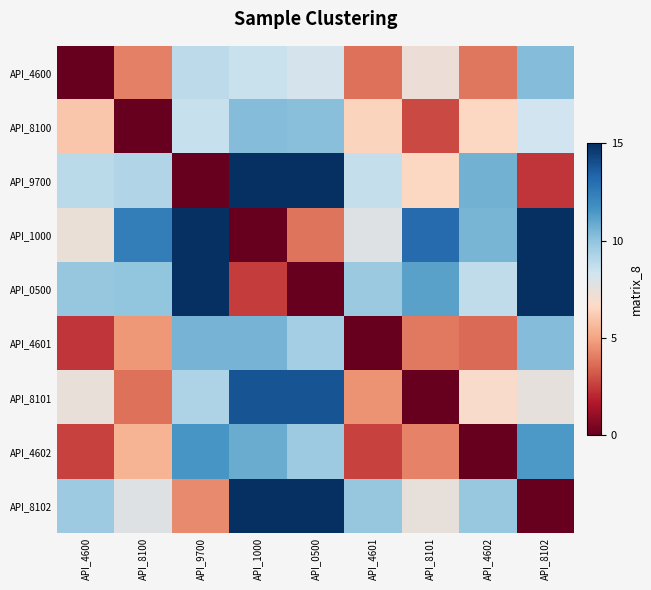

Reading left to right, what are all the values shown in this chart?

row_0: API_4600=0.0	API_8100=4.1	API_9700=8.9	API_1000=8.5	API_0500=8.2	API_4601=3.8	API_8101=7.3	API_4602=3.9	API_8102=10.3
row_1: API_4600=6.0	API_8100=0.0	API_9700=8.6	API_1000=10.3	API_0500=10.2	API_4601=6.5	API_8101=2.9	API_4602=6.6	API_8102=8.3
row_2: API_4600=9.0	API_8100=9.2	API_9700=0.0	API_1000=15.0	API_0500=15.0	API_4601=8.6	API_8101=6.6	API_4602=10.6	API_8102=2.4
row_3: API_4600=7.3	API_8100=12.4	API_9700=15.0	API_1000=0.0	API_0500=3.9	API_4601=7.8	API_8101=13.1	API_4602=10.5	API_8102=15.0
row_4: API_4600=9.9	API_8100=10.0	API_9700=15.0	API_1000=2.6	API_0500=0.0	API_4601=9.7	API_8101=11.2	API_4602=8.8	API_8102=15.0
row_5: API_4600=2.4	API_8100=4.7	API_9700=10.6	API_1000=10.6	API_0500=9.5	API_4601=0.0	API_8101=4.0	API_4602=3.6	API_8102=10.3
row_6: API_4600=7.4	API_8100=3.8	API_9700=9.2	API_1000=13.8	API_0500=13.8	API_4601=4.6	API_8101=0.0	API_4602=6.8	API_8102=7.5
row_7: API_4600=2.6	API_8100=5.5	API_9700=11.6	API_1000=10.8	API_0500=9.7	API_4601=2.7	API_8101=4.2	API_4602=0.0	API_8102=11.4
row_8: API_4600=9.7	API_8100=7.8	API_9700=4.4	API_1000=15.0	API_0500=15.0	API_4601=9.9	API_8101=7.5	API_4602=9.8	API_8102=0.0